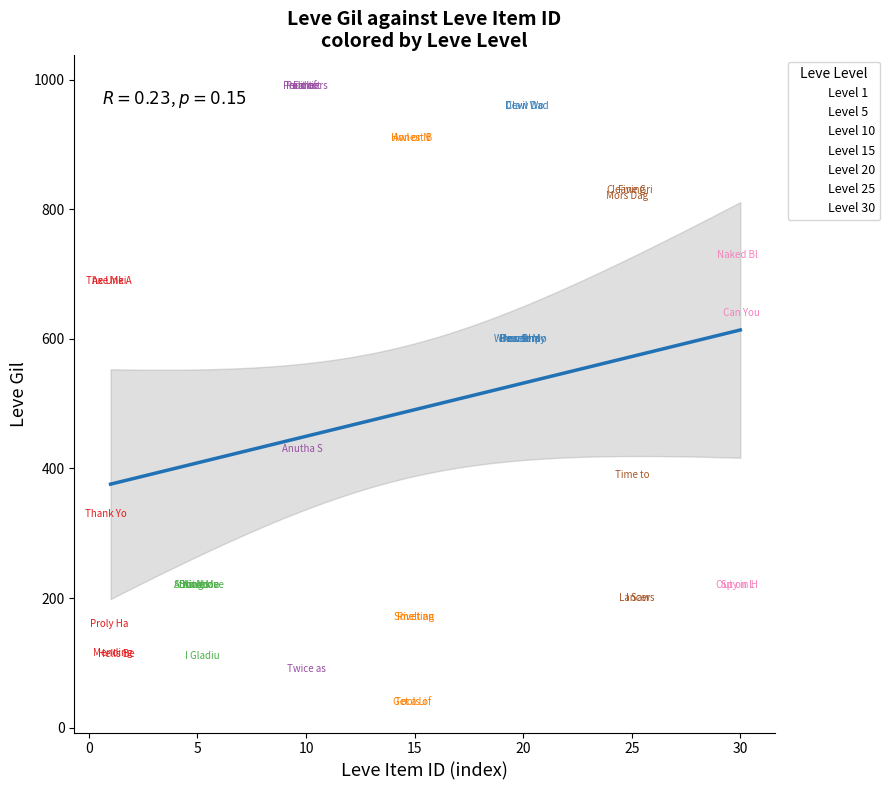

Which series contains the lowest Y value?

Level 15